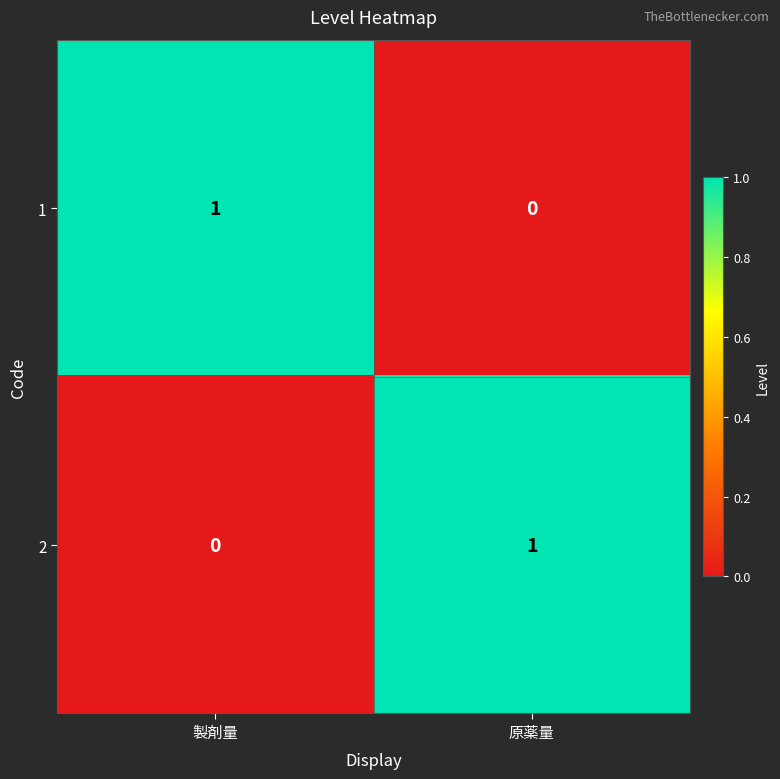

Reading right to left, what are all the values shown in this chart?

1: 原薬量=0	製剤量=1
2: 原薬量=1	製剤量=0